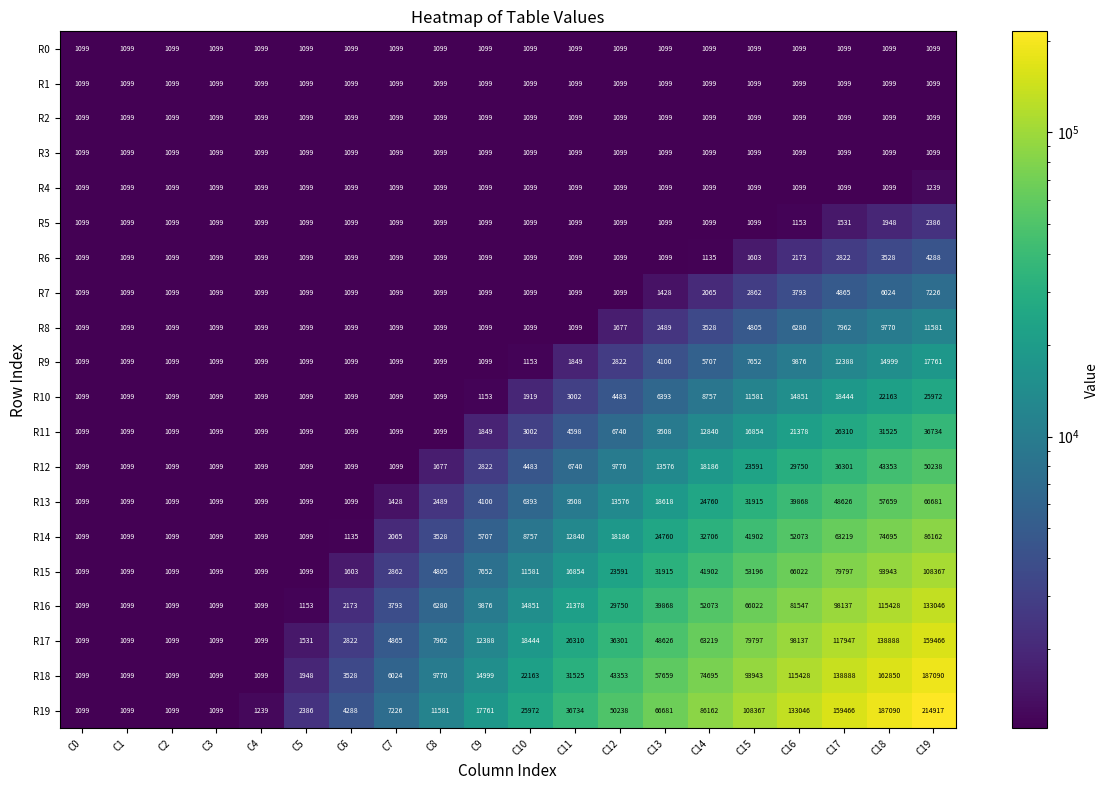

What is the difference between the highest and lowest values at C7?

6127